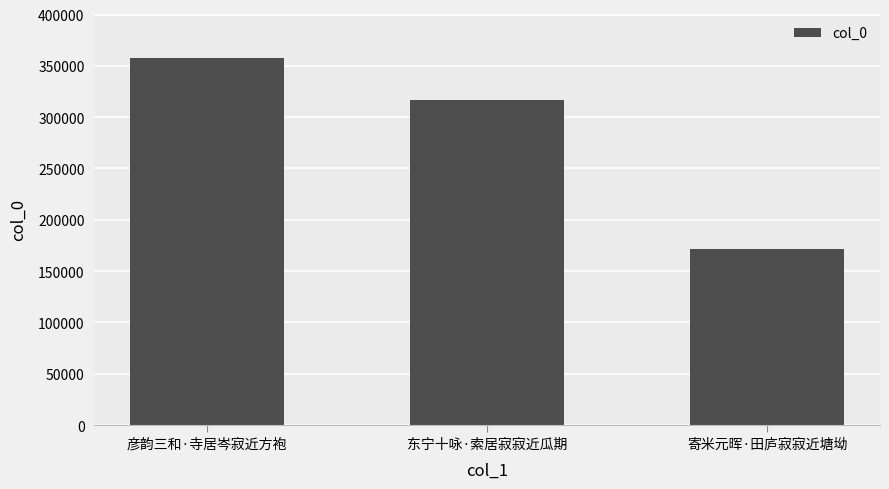

Reading left to right, list all the values displayed in this chart.

彦韵三和·寺居岑寂近方袍=357771	东宁十咏·索居寂寂近瓜期=316978	寄米元晖·田庐寂寂近塘坳=172042